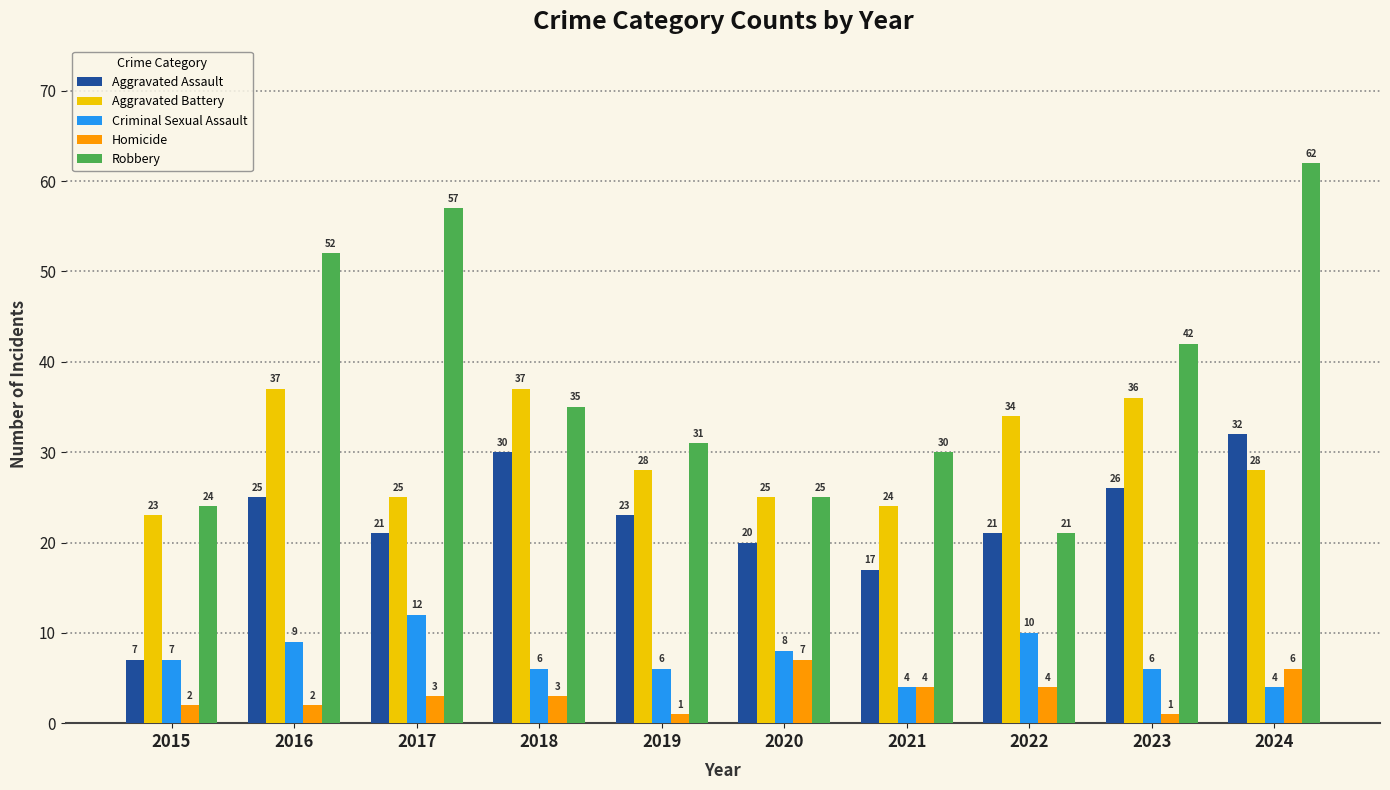

Reading left to right, what are all the values shown in this chart?

Aggravated Assault: 7	25	21	30	23	20	17	21	26	32
Aggravated Battery: 23	37	25	37	28	25	24	34	36	28
Criminal Sexual Assault: 7	9	12	6	6	8	4	10	6	4
Homicide: 2	2	3	3	1	7	4	4	1	6
Robbery: 24	52	57	35	31	25	30	21	42	62